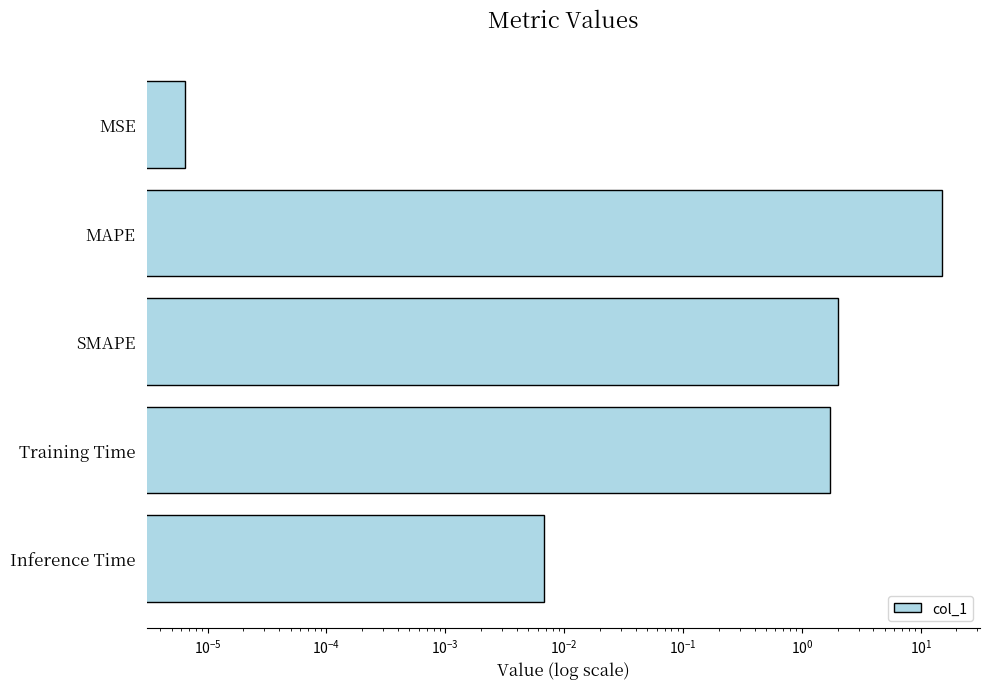

What is the average value?

3.8